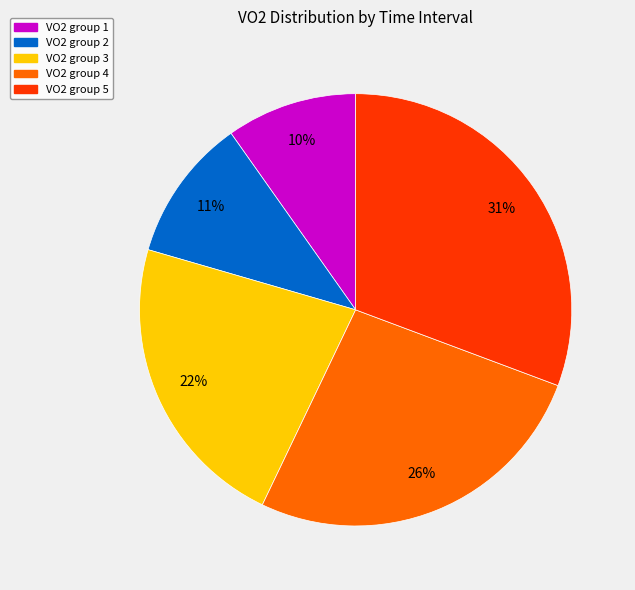

The VO2 group 5 slice represents 40% of the pie. True or false?

False